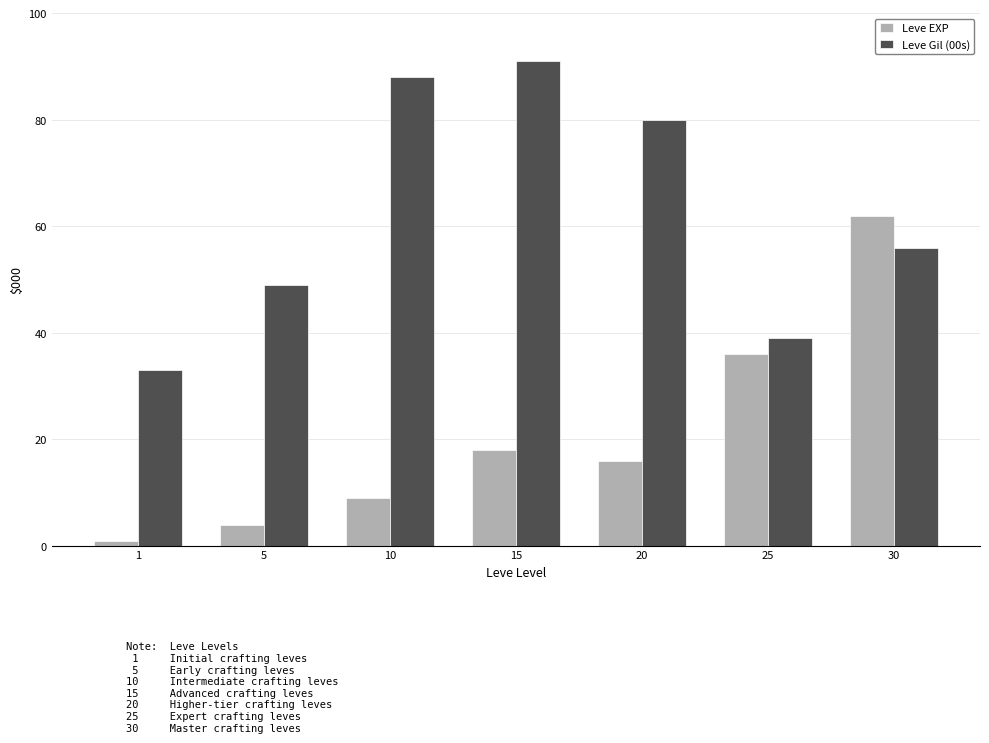

Reading right to left, transcribe all the data shown in this chart.

Leve EXP: 30=62	25=36	20=16	15=18	10=9	5=4	1=1
Leve Gil (00s): 30=56	25=39	20=80	15=91	10=88	5=49	1=33